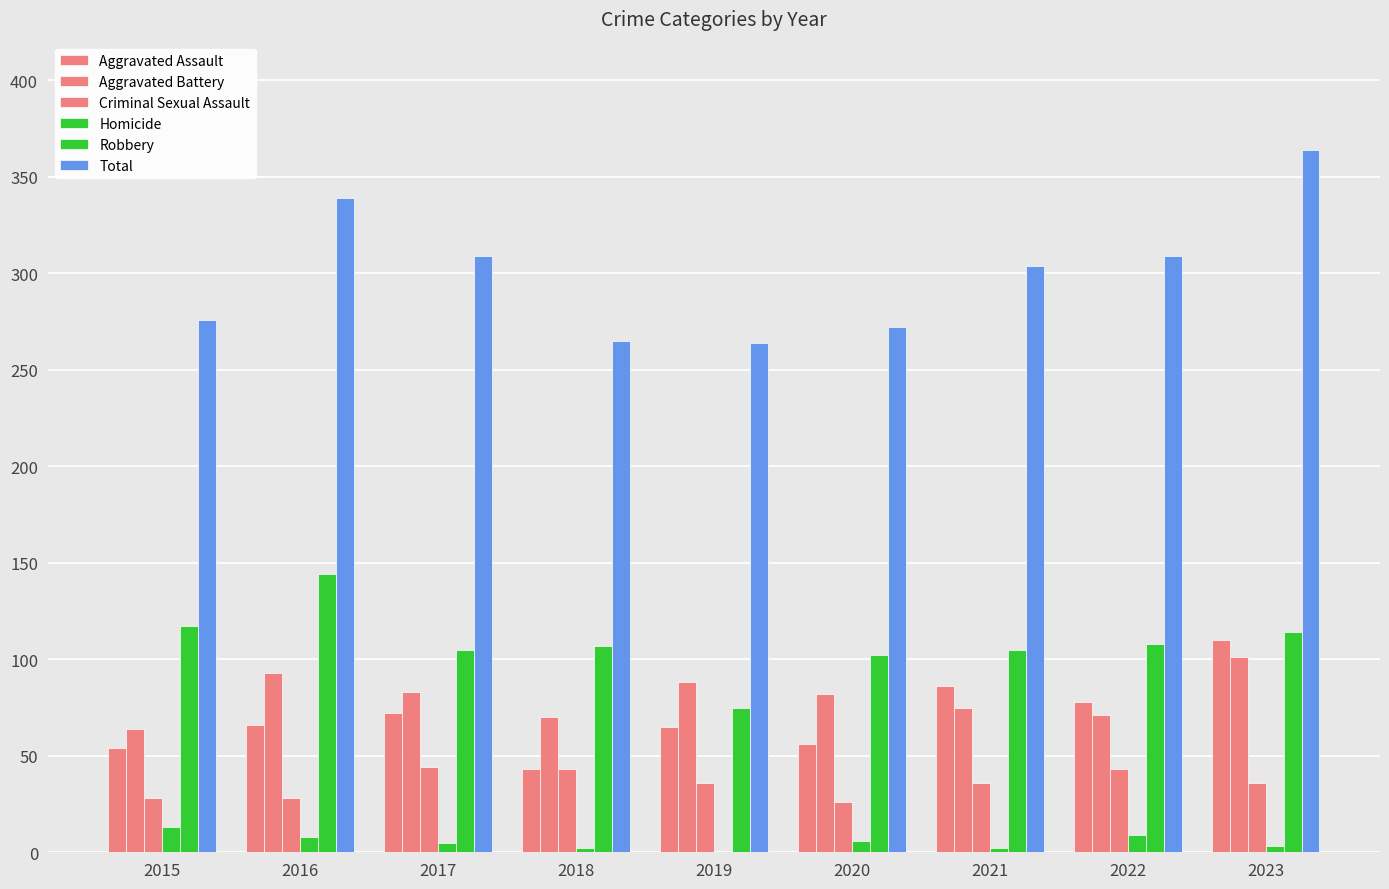

At which label is Aggravated Battery closest to 82?

2020